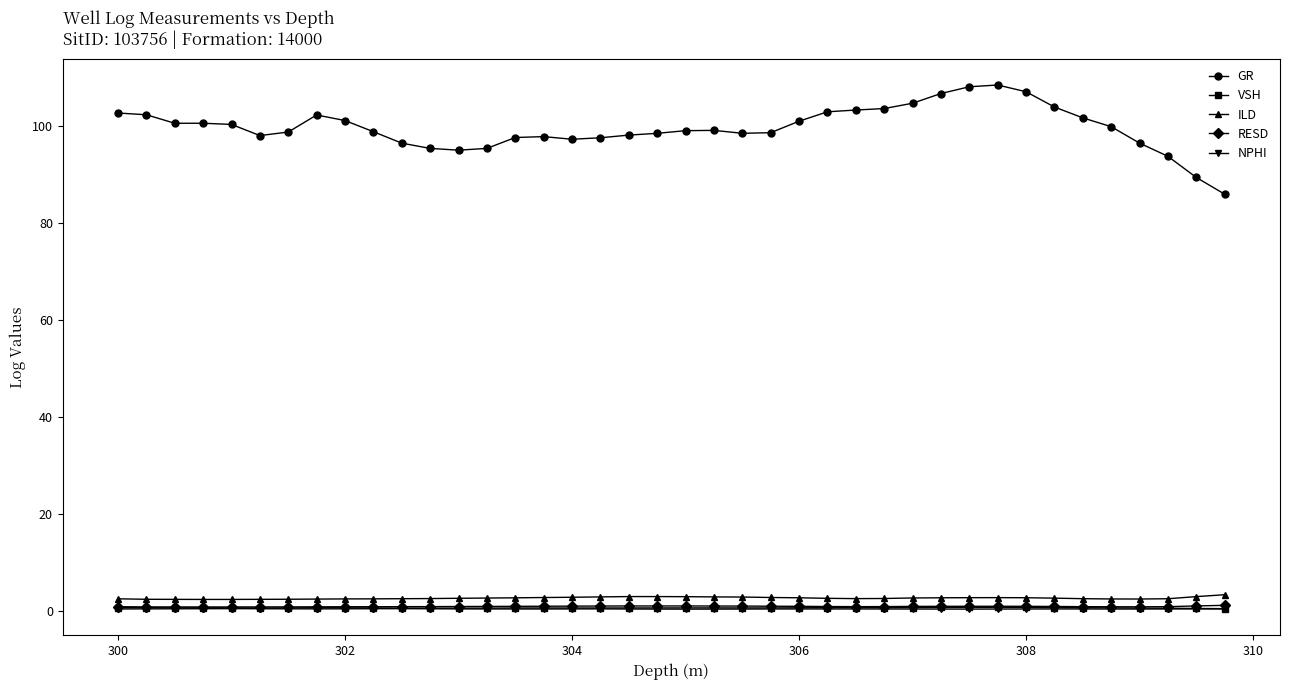

What is the value of the ILD point at the 16th from the left?

2.8